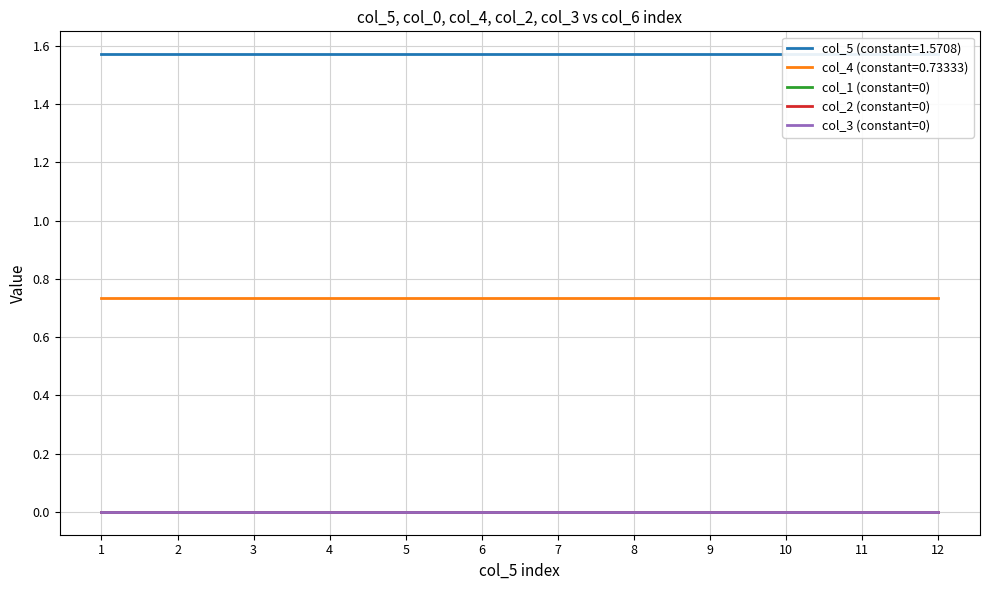

True or false: col_4 (constant=0.73333) and col_2 (constant=0) intersect in this chart.

False